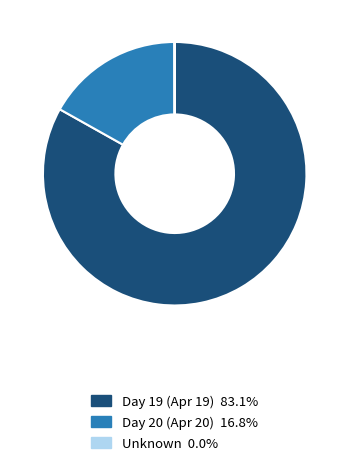

Is there a majority slice in this chart?

Yes